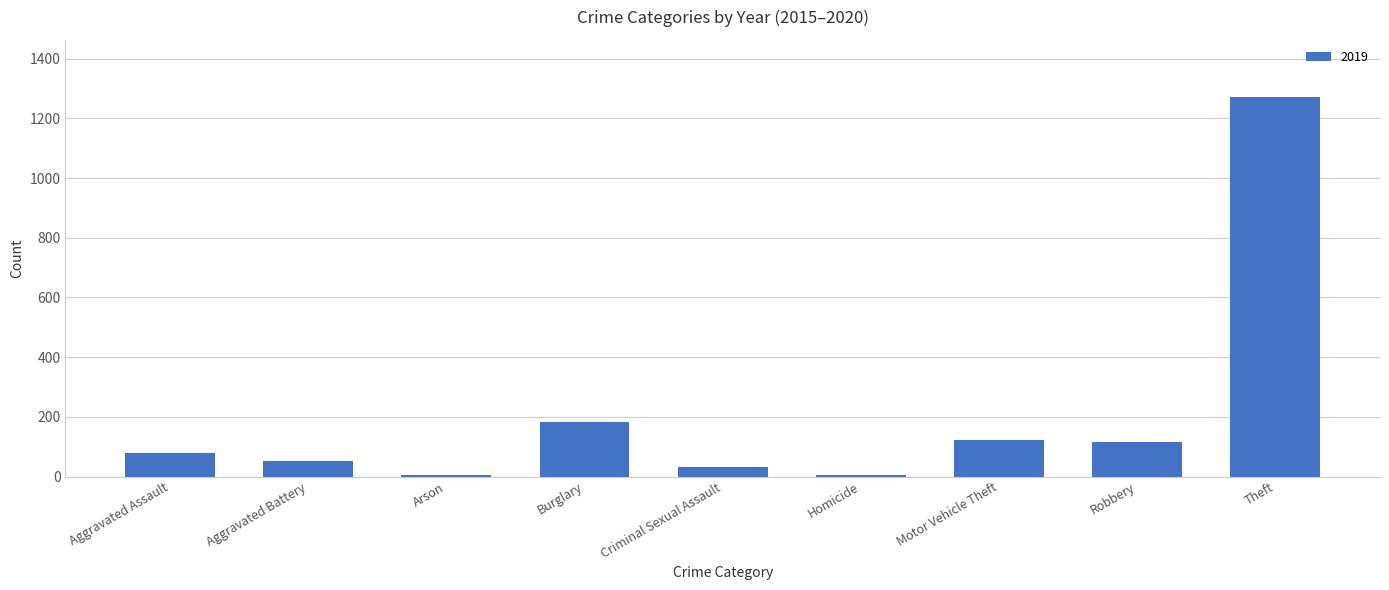

Which has a higher value, Robbery or Aggravated Battery?

Robbery